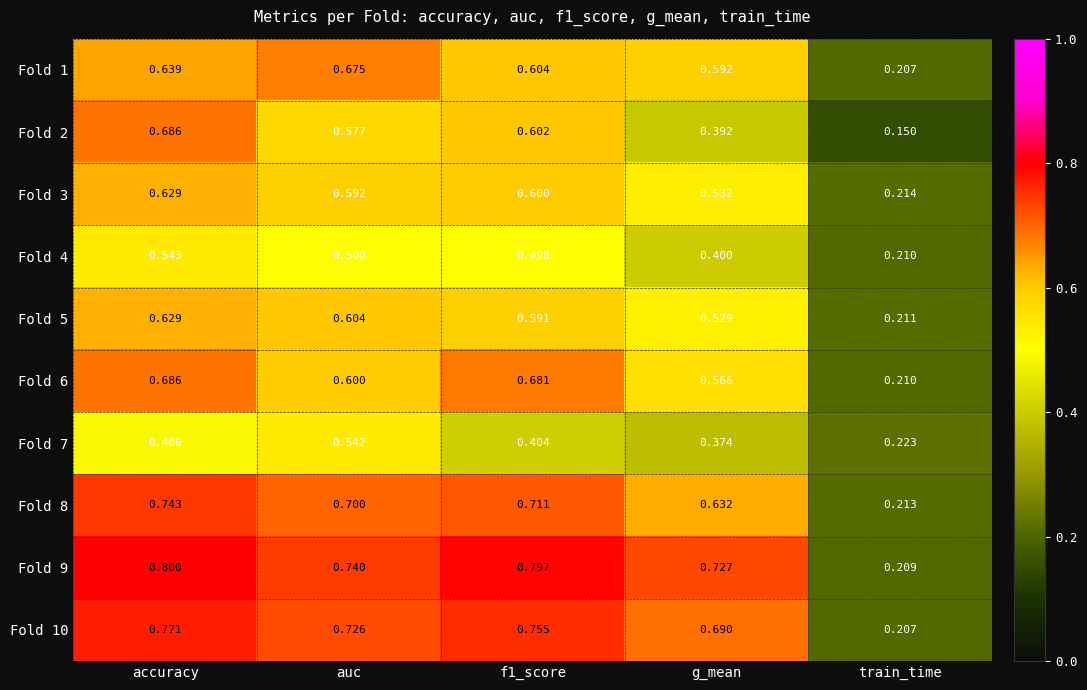

Which category has the lowest value across all series?

train_time